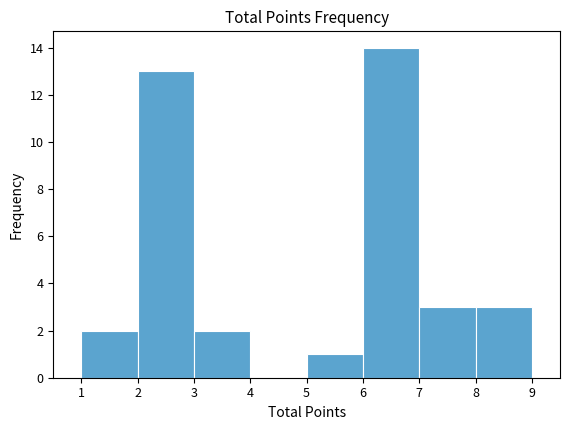

Reading left to right, list every bar in this chart as the range it spans on the x-axis followed by its height. The values are not printed on the chart, so give them approximately, as read against the axis.

1 to 2: 2
2 to 3: 13
3 to 4: 2
4 to 5: 0
5 to 6: 1
6 to 7: 14
7 to 8: 3
8 to 9: 3